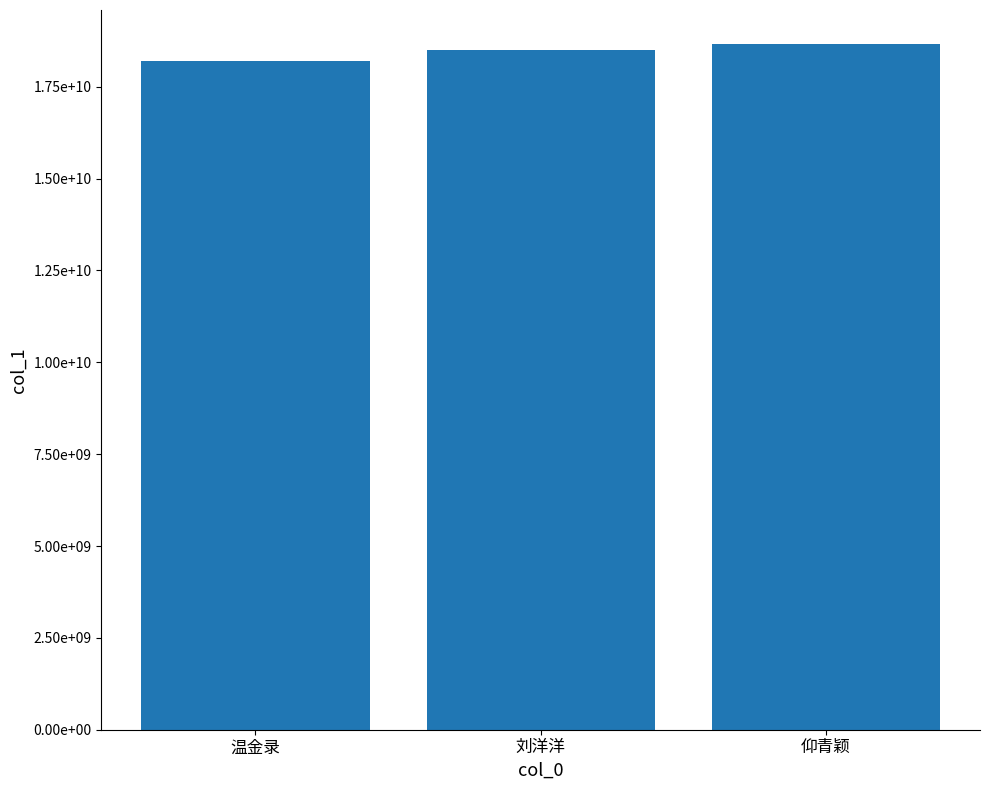

Which label corresponds to the largest value in the chart?

仰青颖